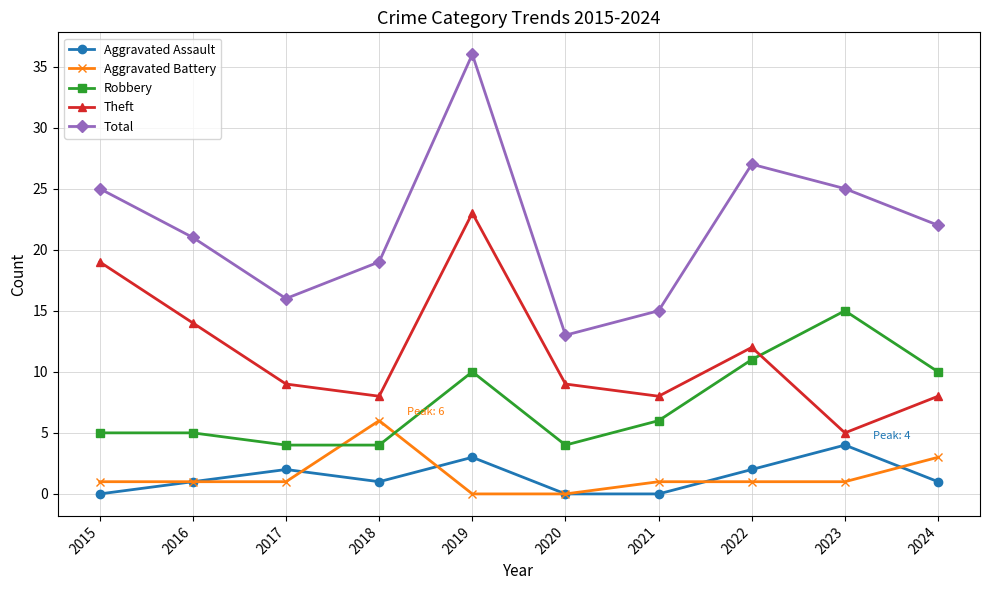

Is it true that Total equals 13 at 2020?

True